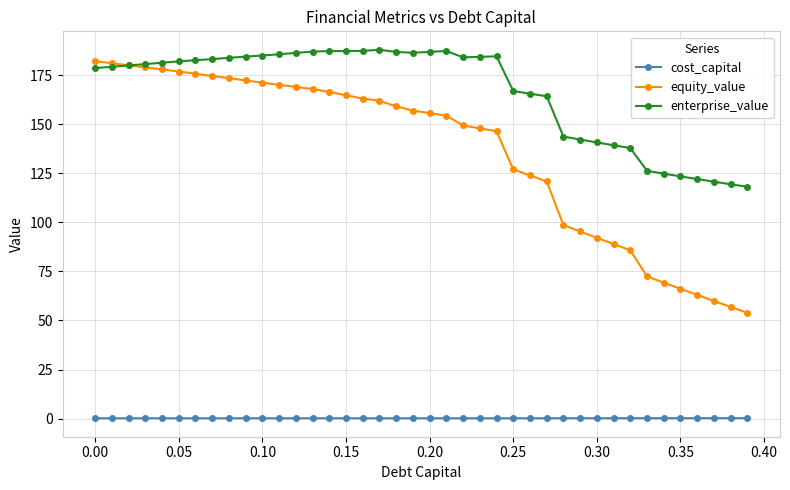

True or false: cost_capital has more than 0 points higher than both neighbors.

True